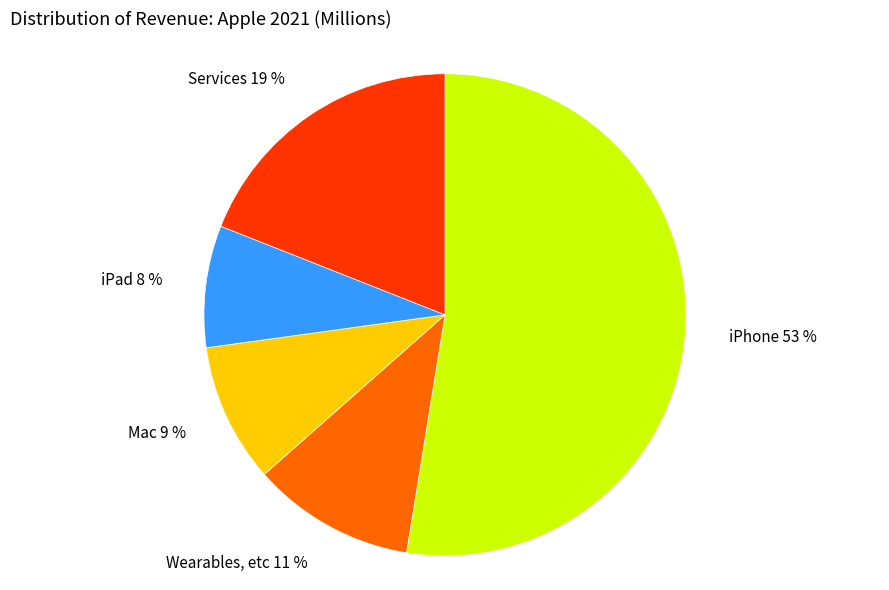

To the nearest percent, what is the difference between the Wearables, etc and Services slice percentages?

8%